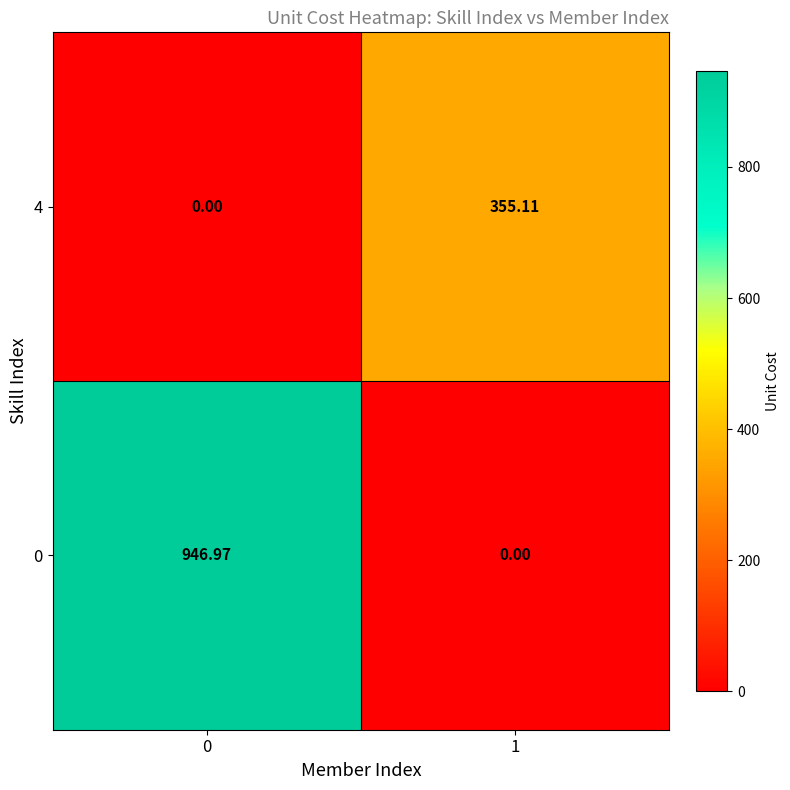

At 0, list the series in order from largest to smallest.

0, 4